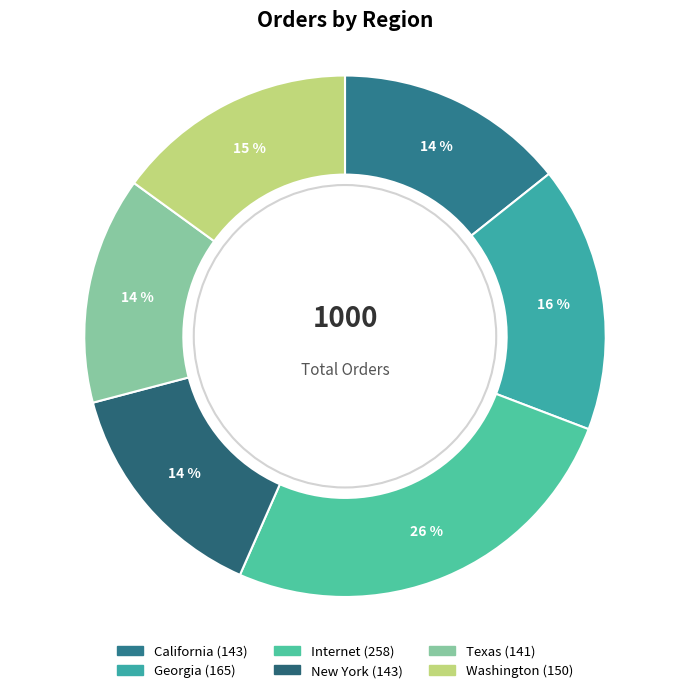

Is there a majority slice in this chart?

No